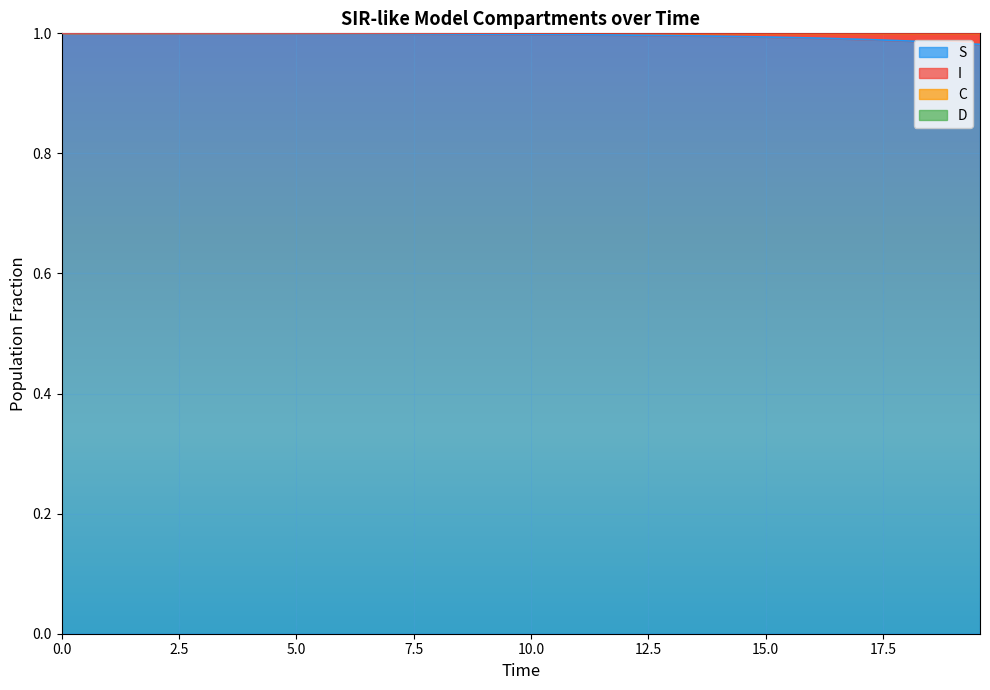

True or false: C and S intersect in this chart.

False